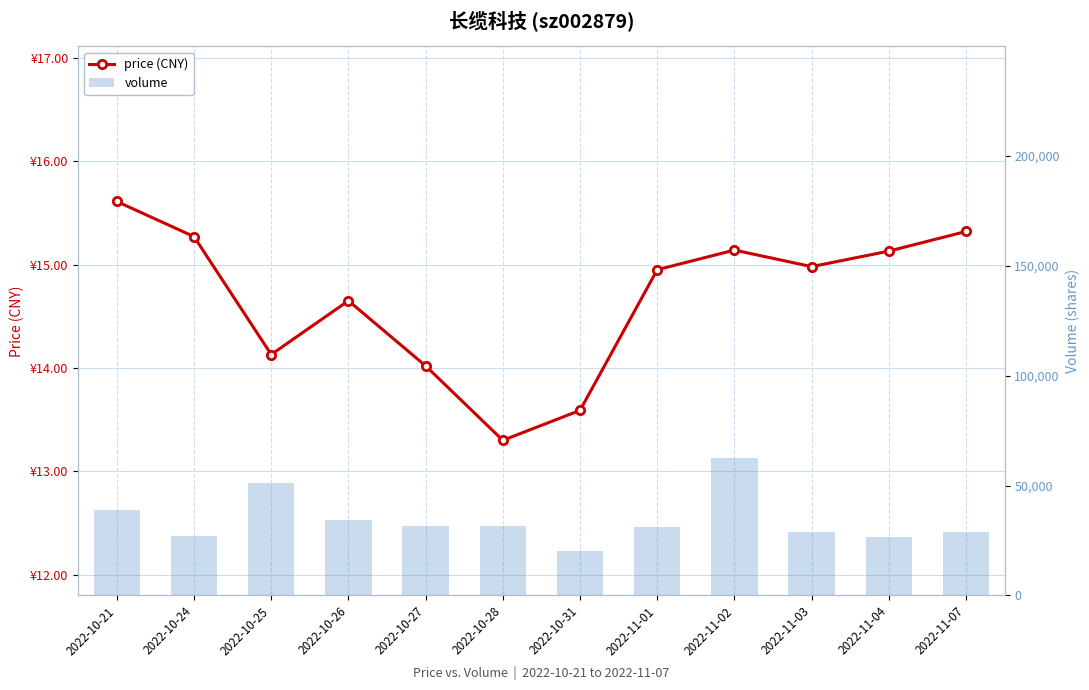

The value of price (CNY) at 2022-11-04 is 8.9. True or false?

False